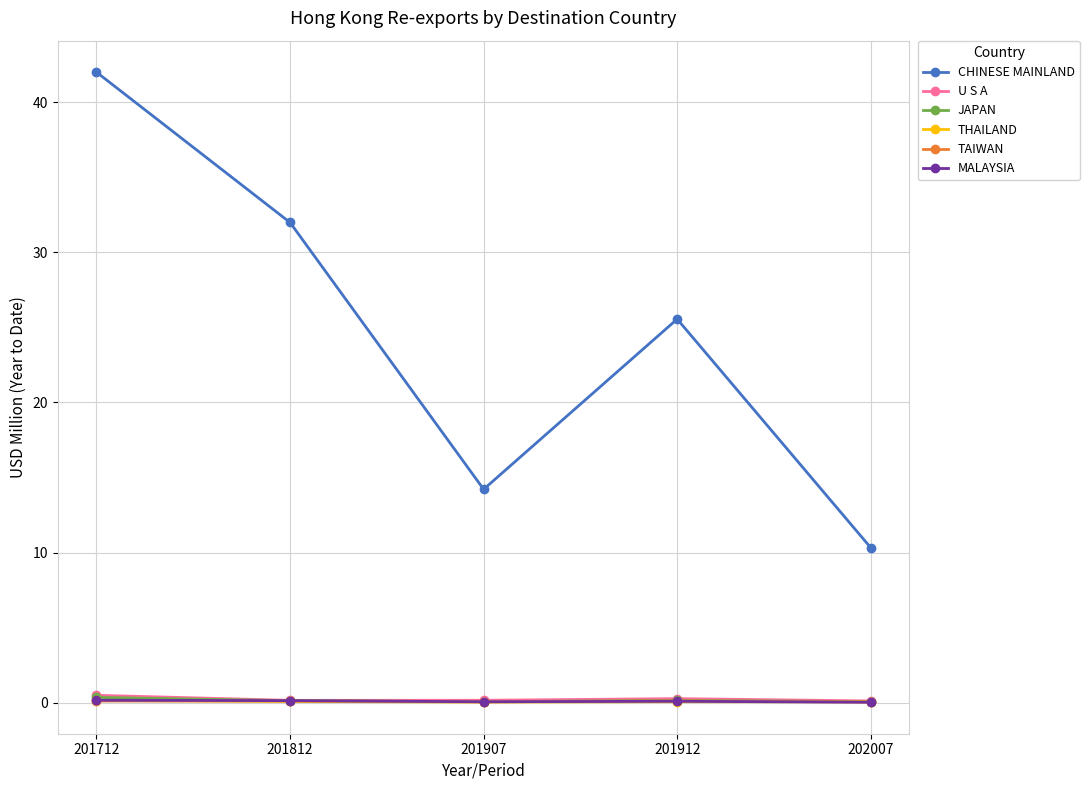

What is the difference between the highest and lowest values at 201907?

14.2